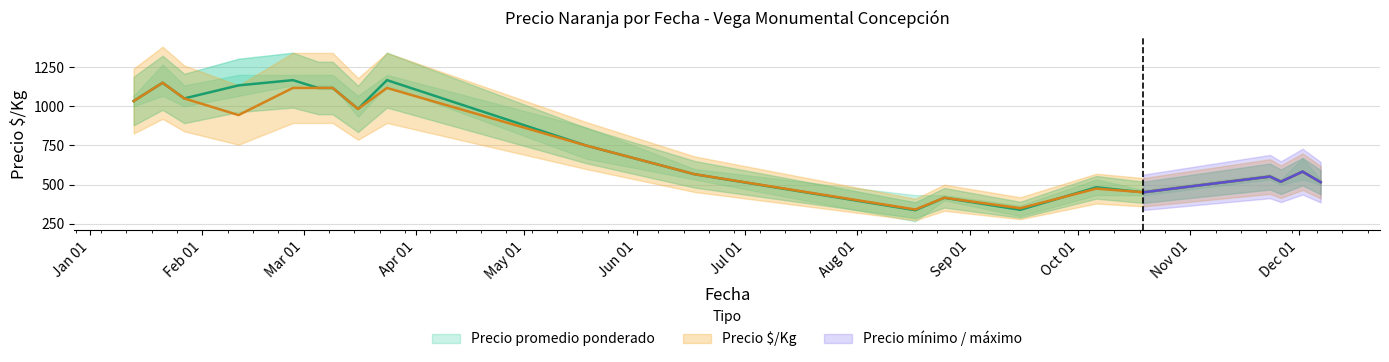

Is the value of Precio promedio ponderado at 2021-01-27 greater than the value of Precio $/Kg at 2021-11-26?

Yes